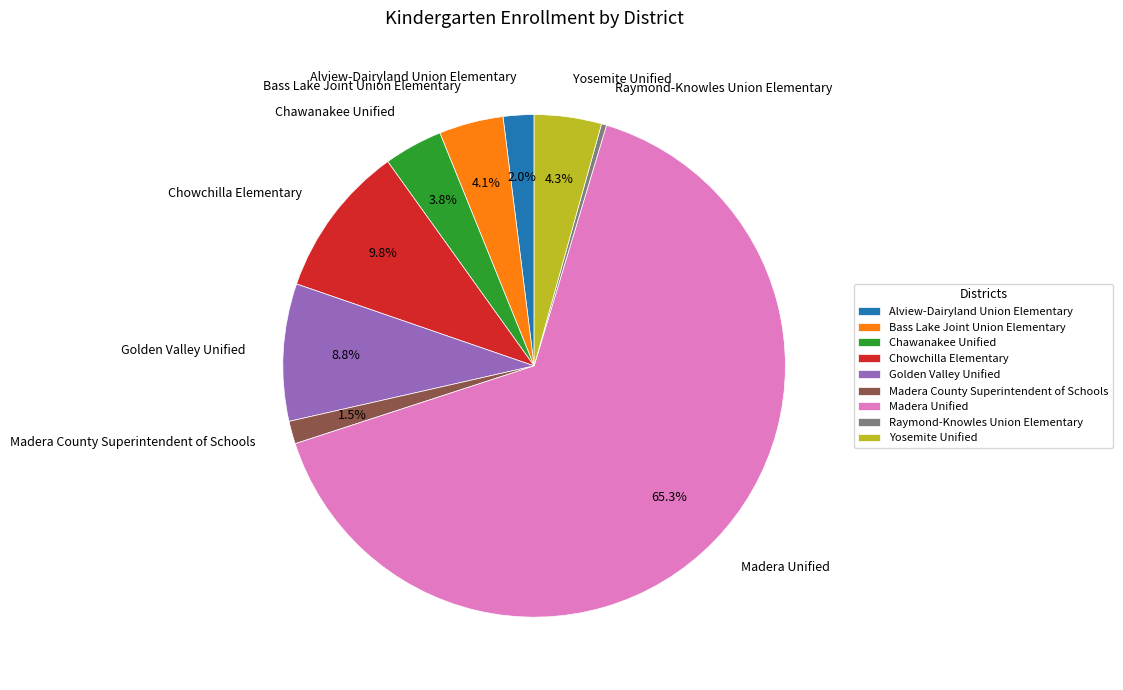

How much of the chart is everything except Alview-Dairyland Union Elementary?

98.0%